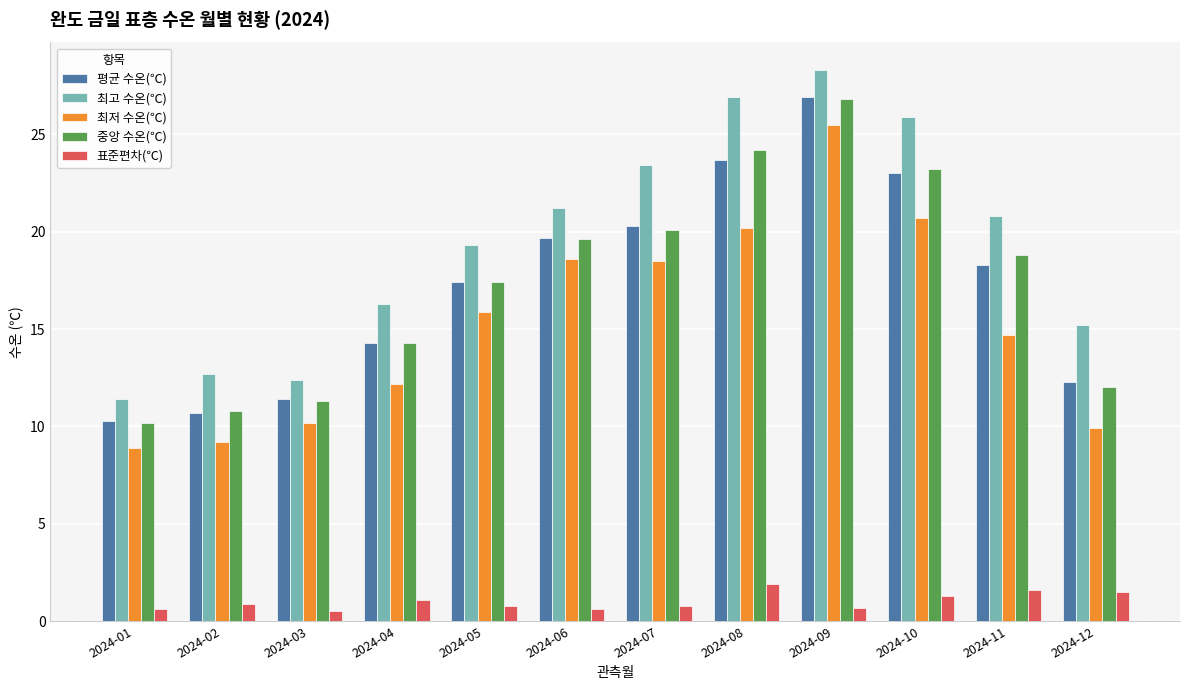

At which label does 평균 수온(℃) reach its minimum?

2024-01